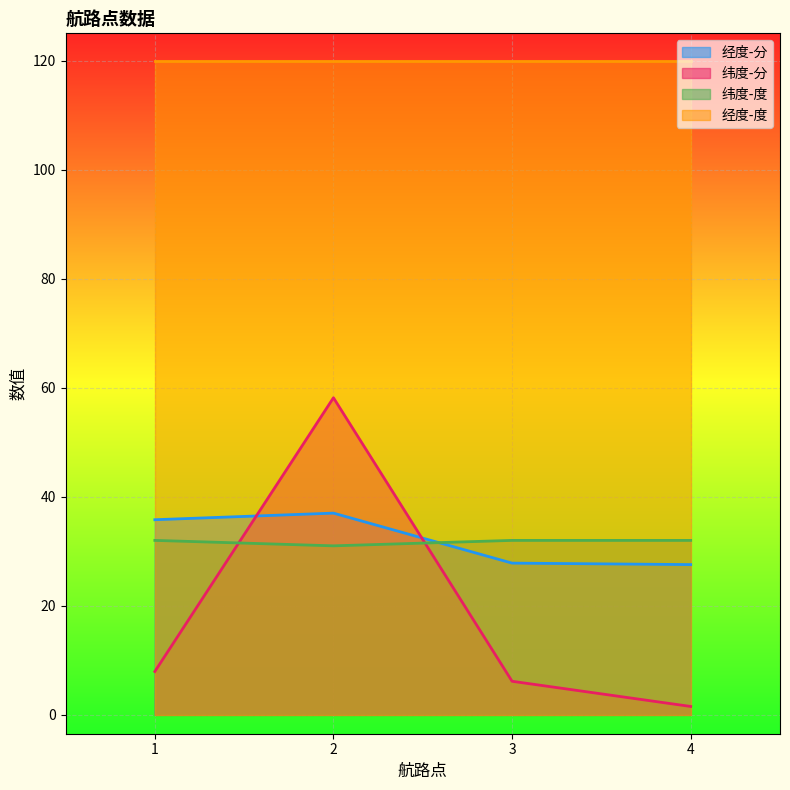

Which series has the largest range (max minus min)?

纬度-分